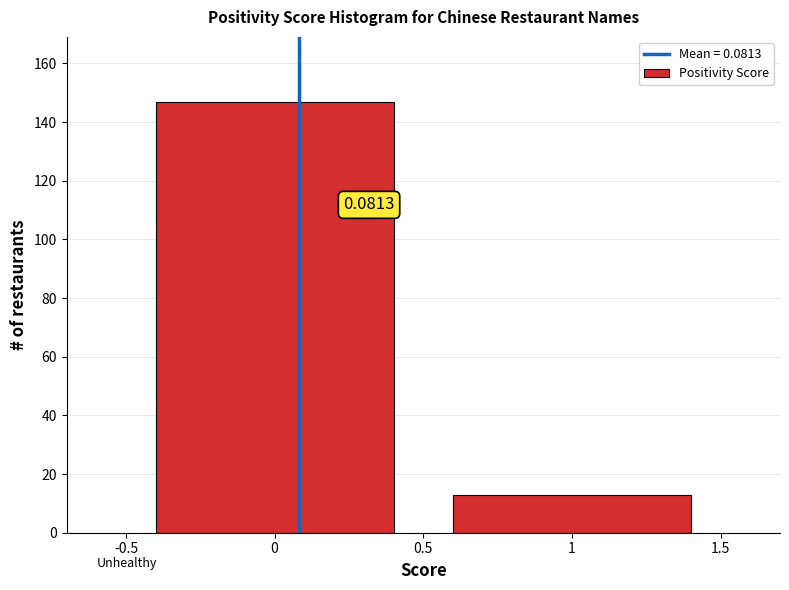

How many bars are there in total?

2